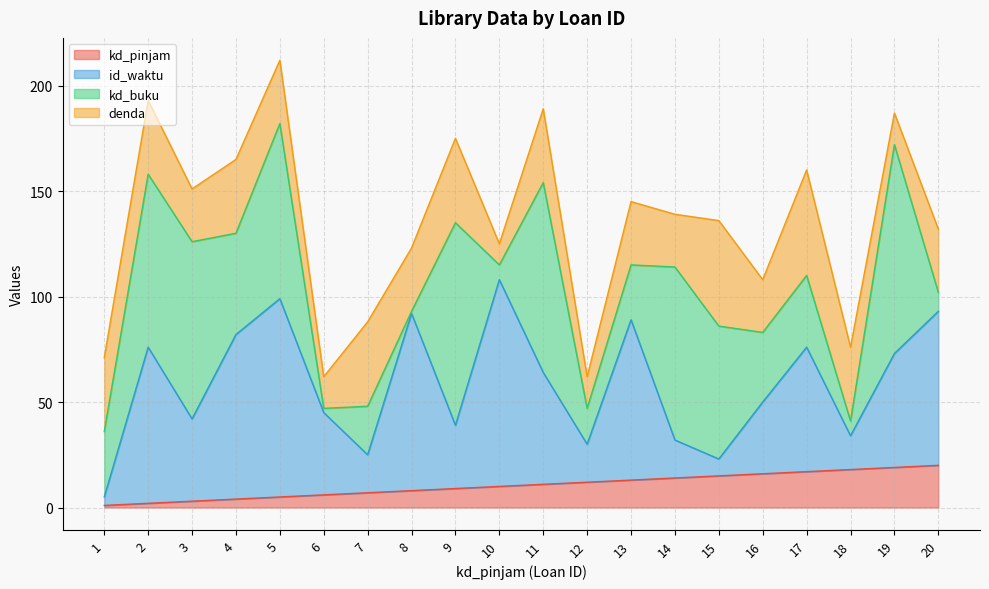

Is the value of id_waktu at 9 greater than the value of kd_pinjam at 13?

Yes